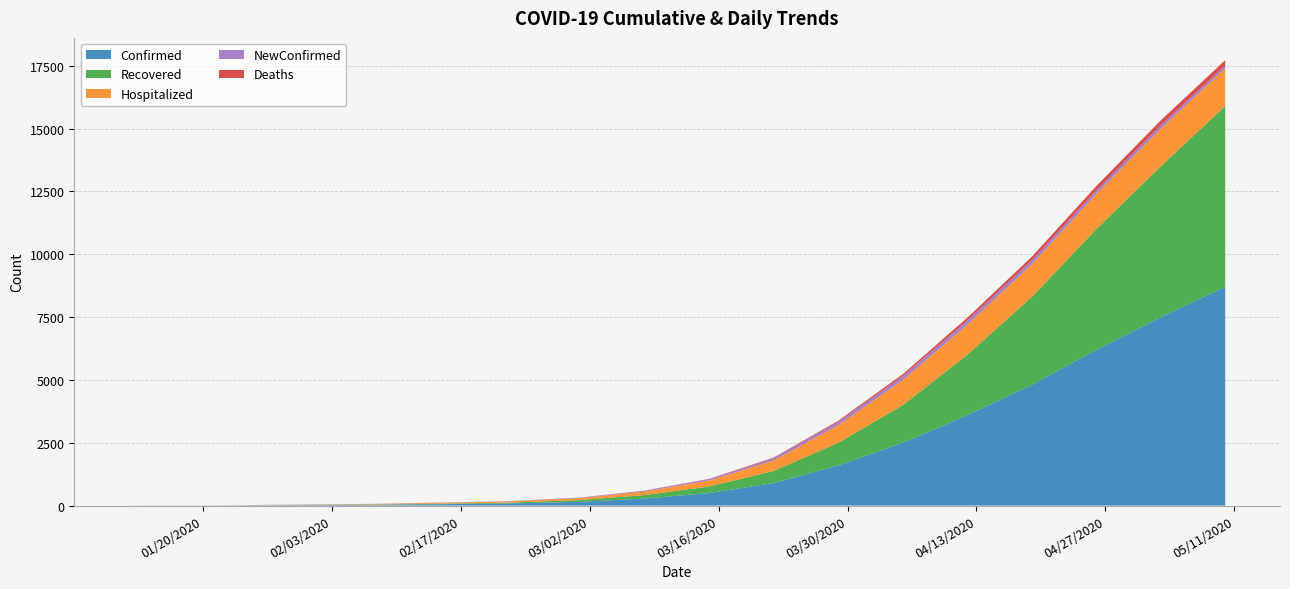

Reading left to right, extract all data points from this chart.

Confirmed: 01/12/2020=1	01/17/2020=2	01/22/2020=4	01/28/2020=14	01/31/2020=19	02/04/2020=25	02/08/2020=32	02/15/2020=57	02/22/2020=82	03/01/2020=150	03/08/2020=280	03/15/2020=500	03/22/2020=900	03/29/2020=1600	04/05/2020=2500	04/12/2020=3600	04/19/2020=4800	04/26/2020=6200	05/03/2020=7500	05/10/2020=8700
Recovered: 01/12/2020=0	01/17/2020=0	01/22/2020=2	01/28/2020=6	01/31/2020=8	02/04/2020=10	02/08/2020=11	02/15/2020=20	02/22/2020=35	03/01/2020=70	03/08/2020=140	03/15/2020=260	03/22/2020=480	03/29/2020=900	04/05/2020=1500	04/12/2020=2400	04/19/2020=3500	04/26/2020=4800	05/03/2020=6000	05/10/2020=7200
Hospitalized: 01/12/2020=1	01/17/2020=2	01/22/2020=2	01/28/2020=8	01/31/2020=11	02/04/2020=15	02/08/2020=22	02/15/2020=37	02/22/2020=47	03/01/2020=80	03/08/2020=140	03/15/2020=240	03/22/2020=420	03/29/2020=700	04/05/2020=1000	04/12/2020=1200	04/19/2020=1300	04/26/2020=1400	05/03/2020=1500	05/10/2020=1500
NewConfirmed: 01/12/2020=1	01/17/2020=1	01/22/2020=2	01/28/2020=6	01/31/2020=5	02/04/2020=6	02/08/2020=7	02/15/2020=10	02/22/2020=12	03/01/2020=20	03/08/2020=35	03/15/2020=55	03/22/2020=90	03/29/2020=130	04/05/2020=150	04/12/2020=160	04/19/2020=155	04/26/2020=140	05/03/2020=130	05/10/2020=110
Deaths: 01/12/2020=0	01/17/2020=0	01/22/2020=0	01/28/2020=0	01/31/2020=0	02/04/2020=0	02/08/2020=0	02/15/2020=0	02/22/2020=0	03/01/2020=2	03/08/2020=5	03/15/2020=12	03/22/2020=25	03/29/2020=48	04/05/2020=80	04/12/2020=115	04/19/2020=145	04/26/2020=170	05/03/2020=195	05/10/2020=215